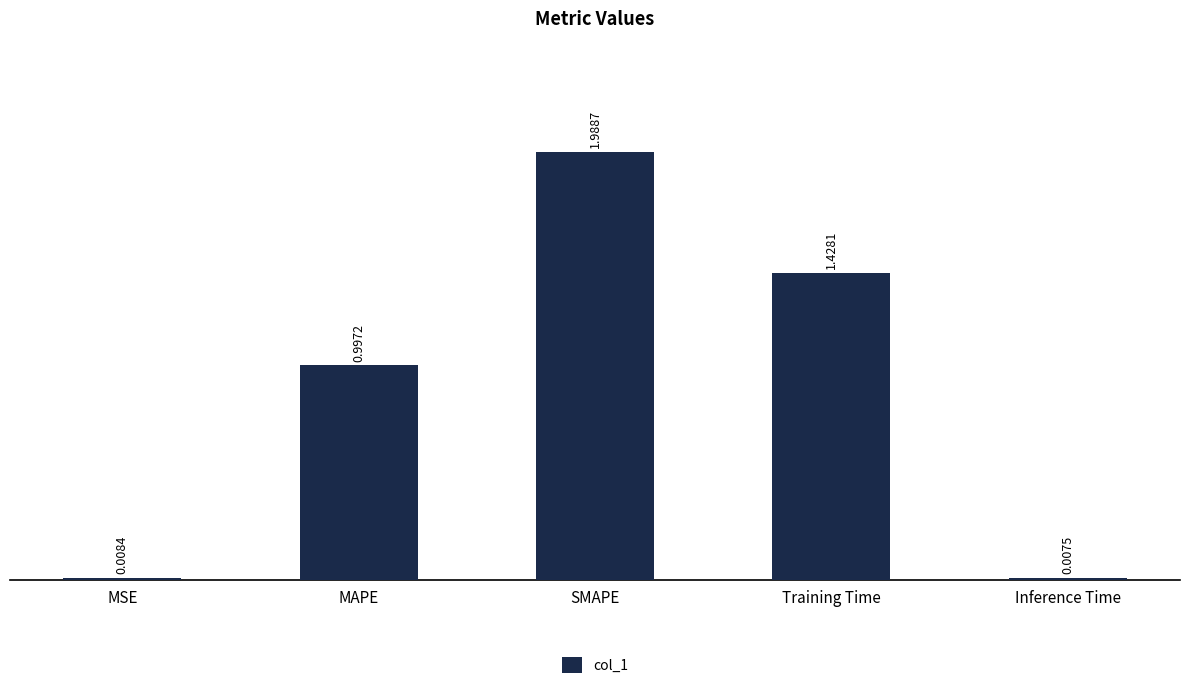

What is the average value?

0.9